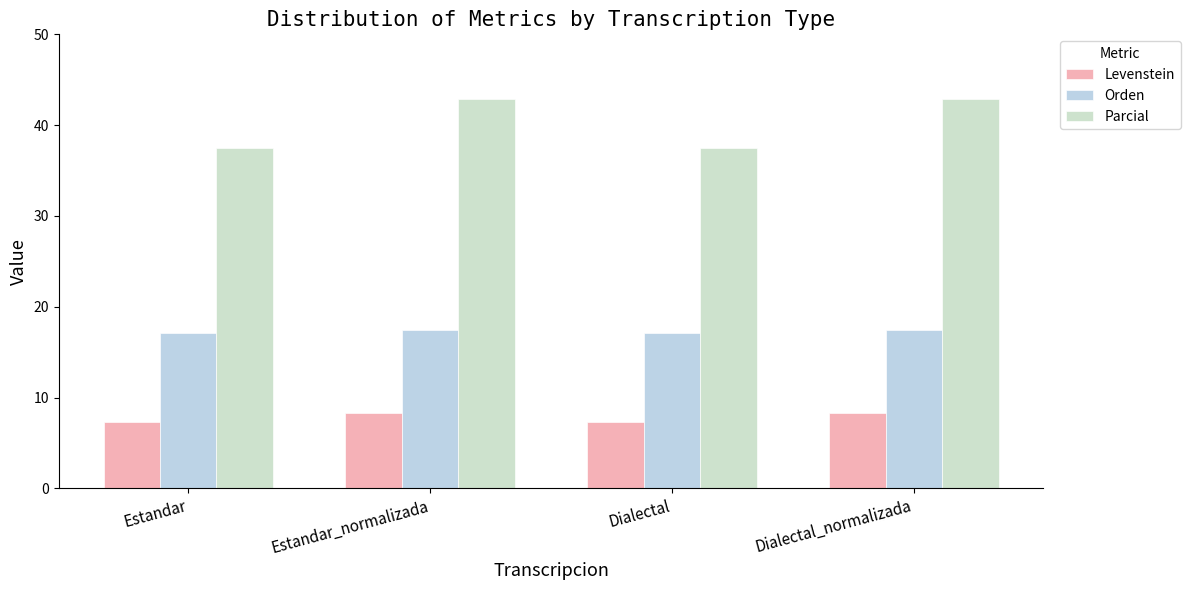

How many bars are there in each group?

3